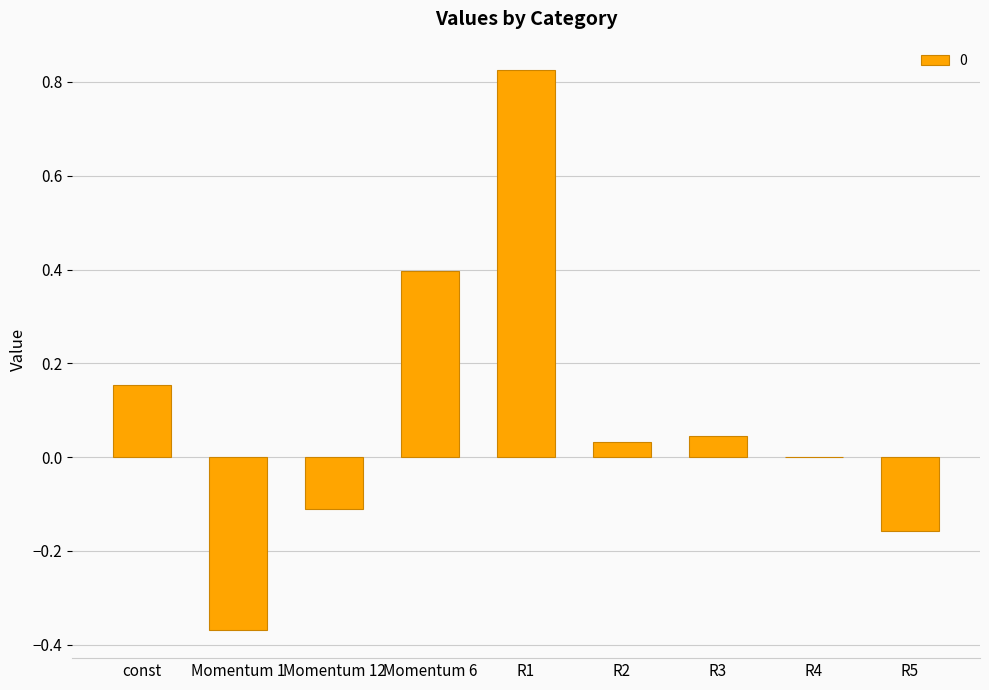

What is the change in value from const to Momentum 1?

-0.5